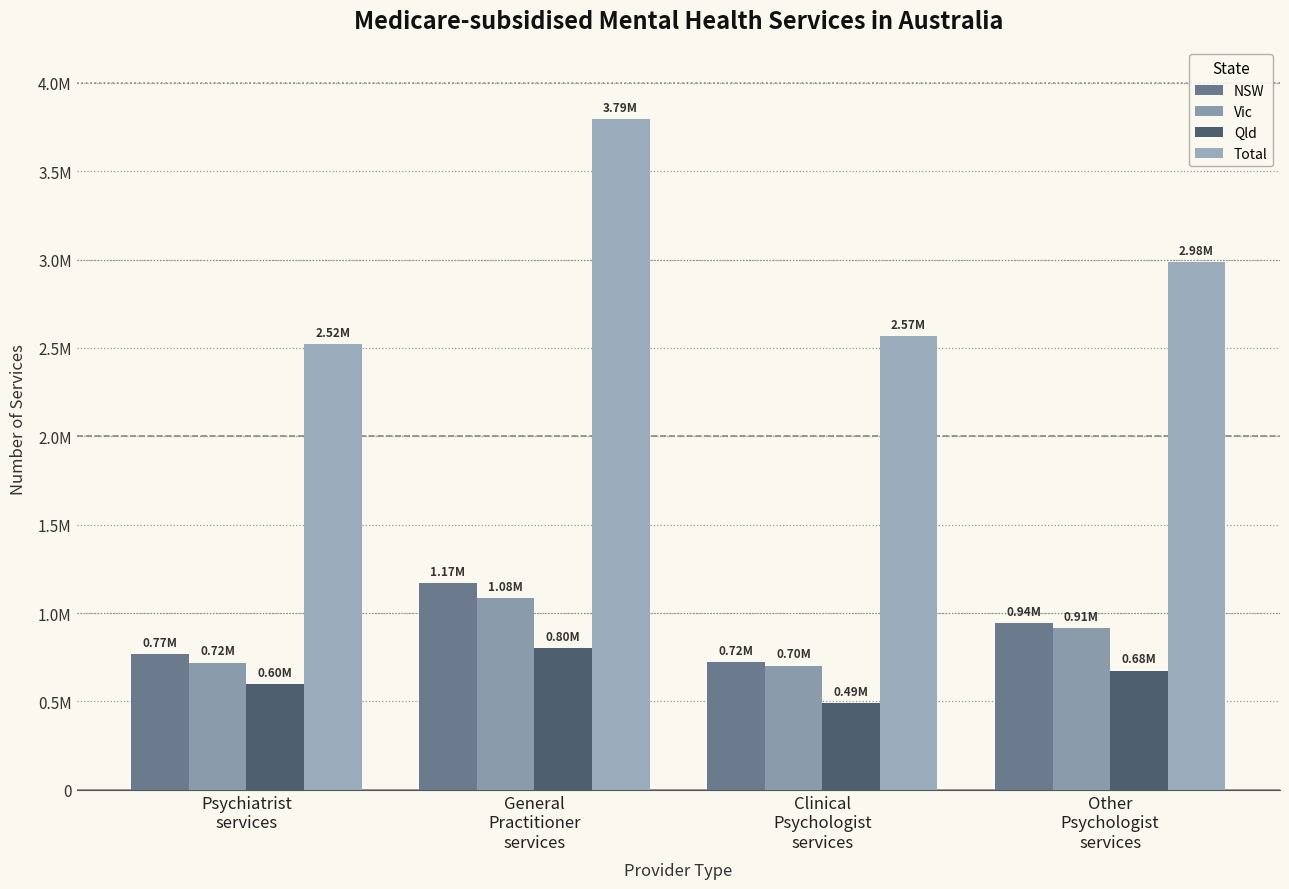

Rank the series at General
Practitioner
services from highest to lowest value.

Total, NSW, Vic, Qld